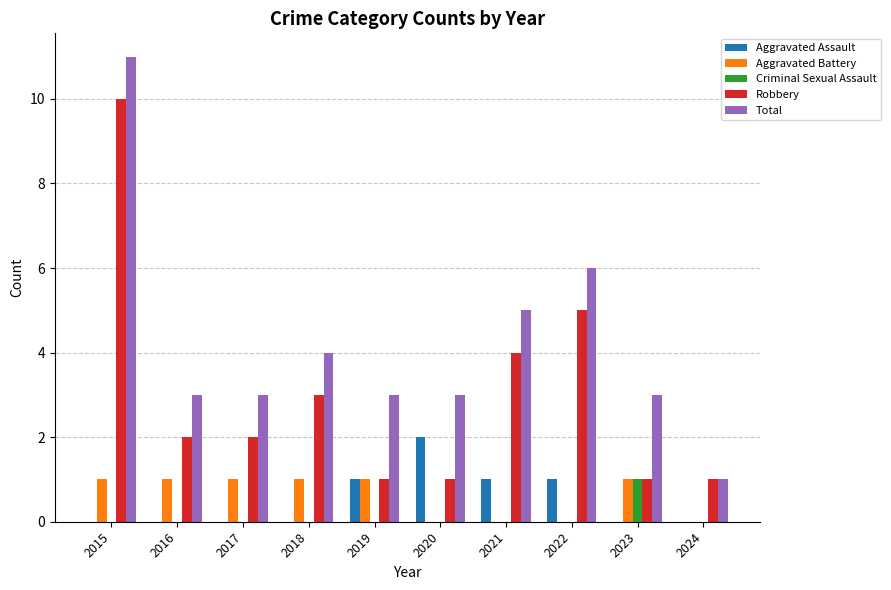

What is the approximate value of Total at 2022?

6